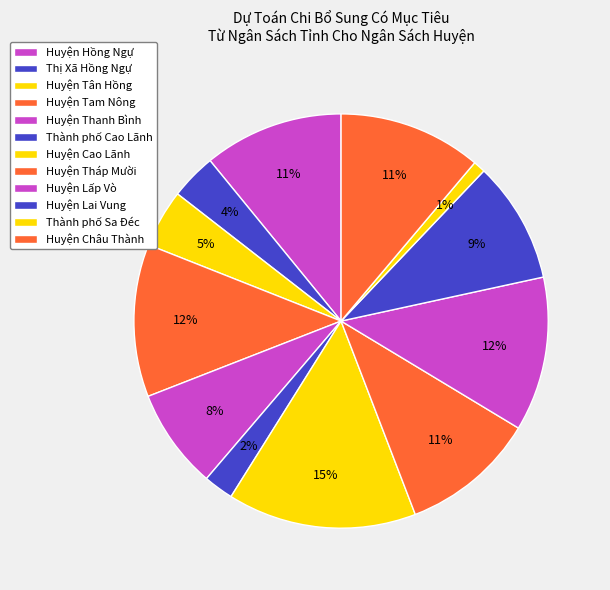

How many slices are in this pie chart?

12